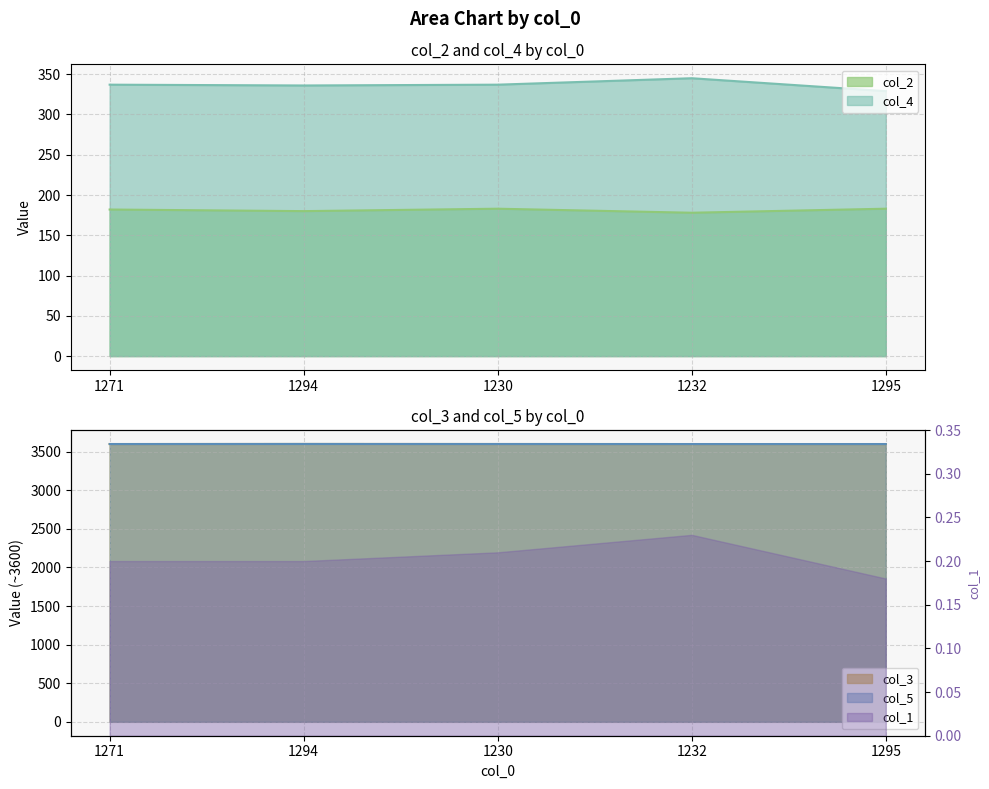

List the labels in order of col_2 value, smallest first.

1232, 1294, 1271, 1230, 1295